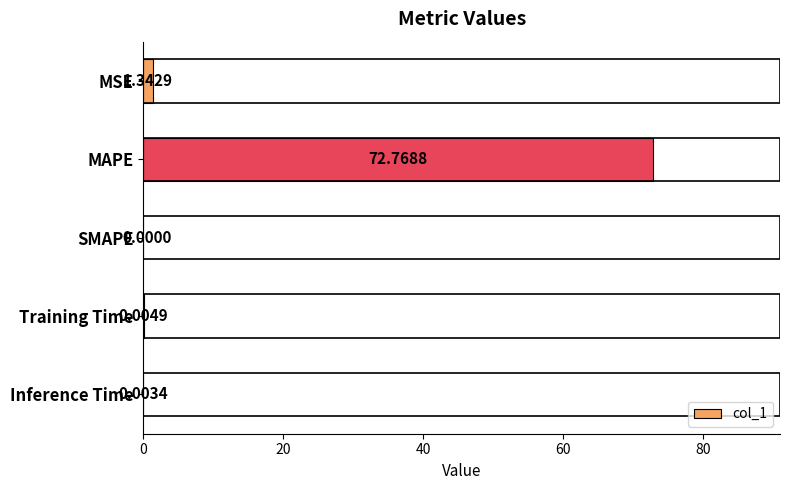

What is the change in value from MSE to SMAPE?

-1.3